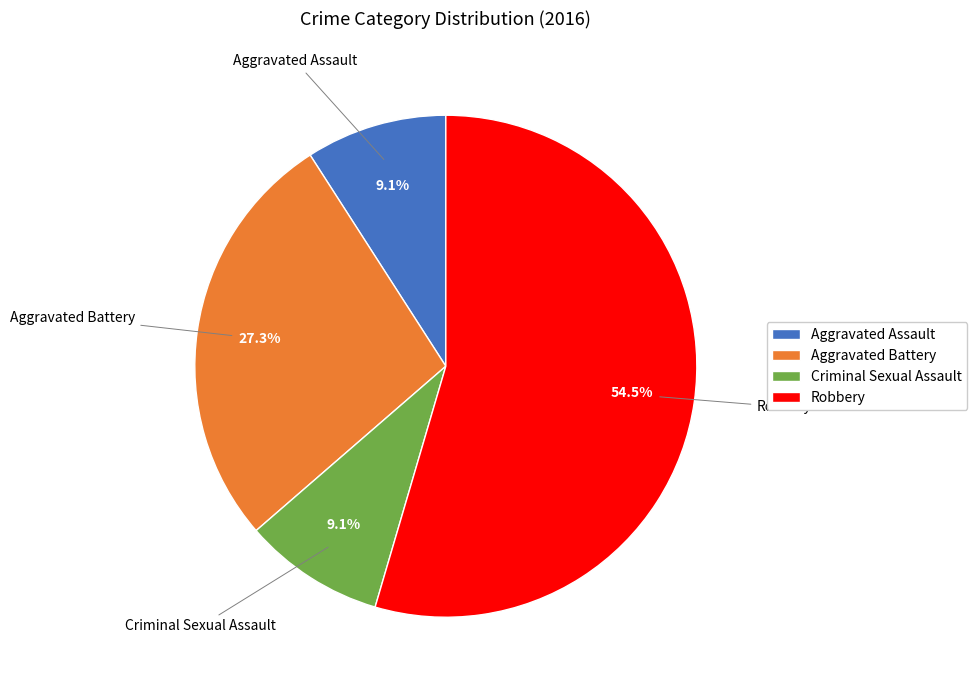

What is the ratio of the value at Robbery to the value at Aggravated Battery?

2.0